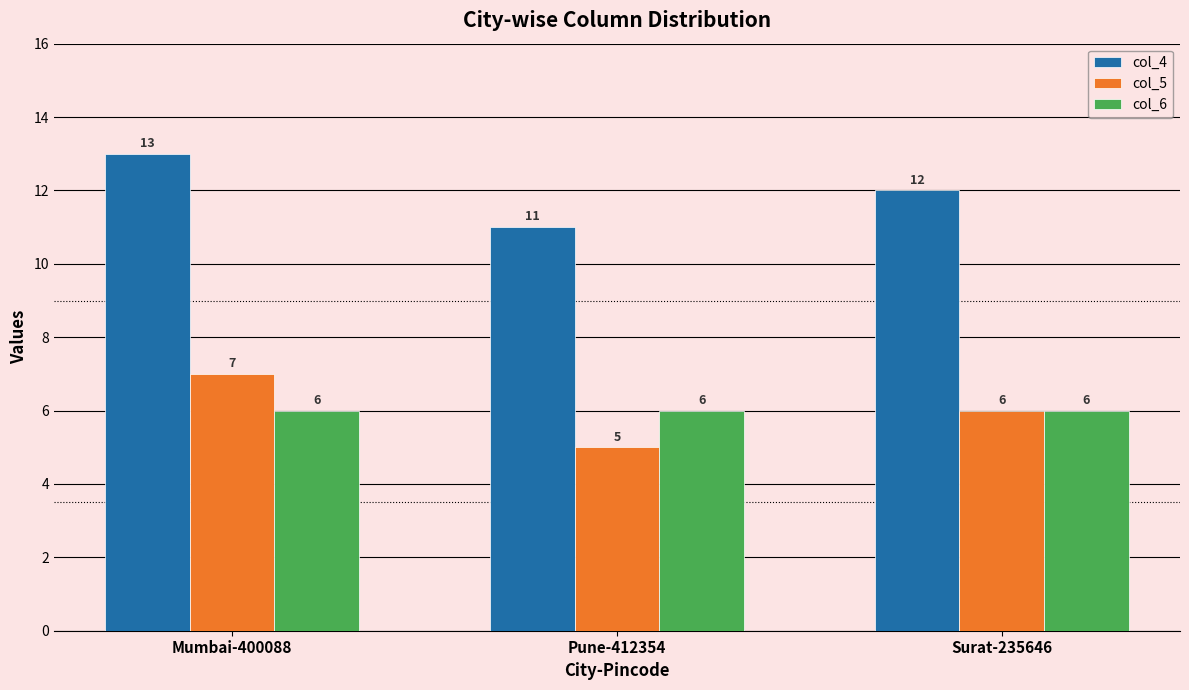

List the labels in order of col_5 value, smallest first.

Pune-412354, Surat-235646, Mumbai-400088